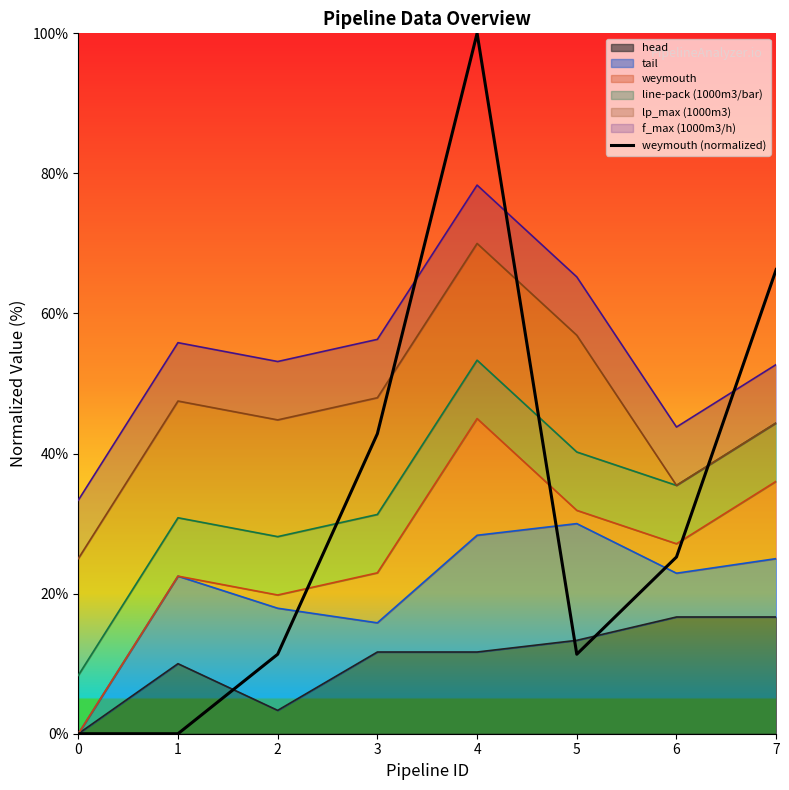

The value at 4 is 100.0. True or false?

True